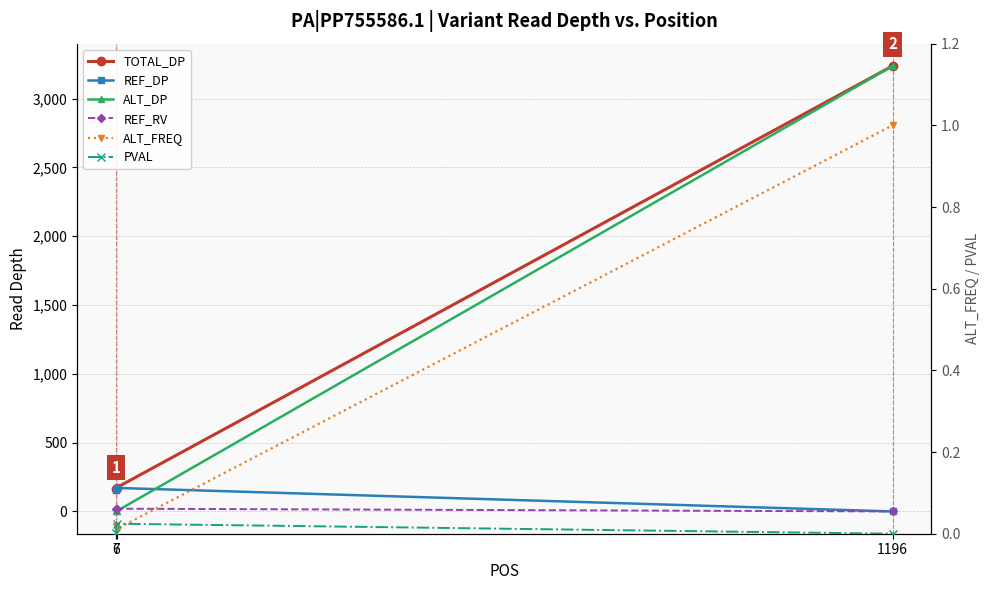

What is the difference between the REF_RV values at 1196 and 7?

20.0